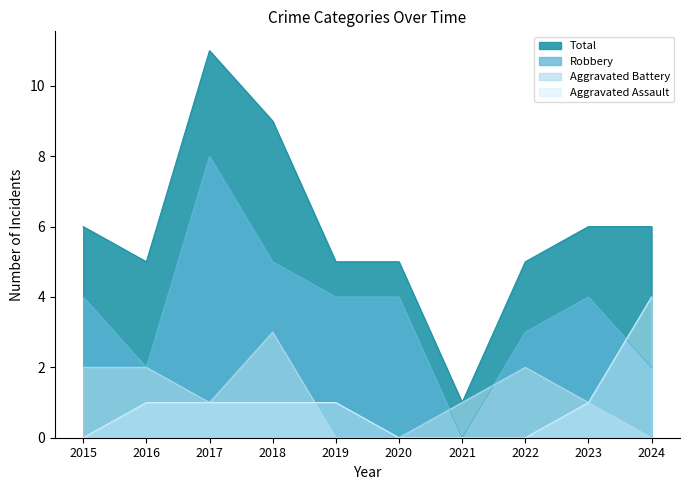

Where does the Total series first go above 6?

2017